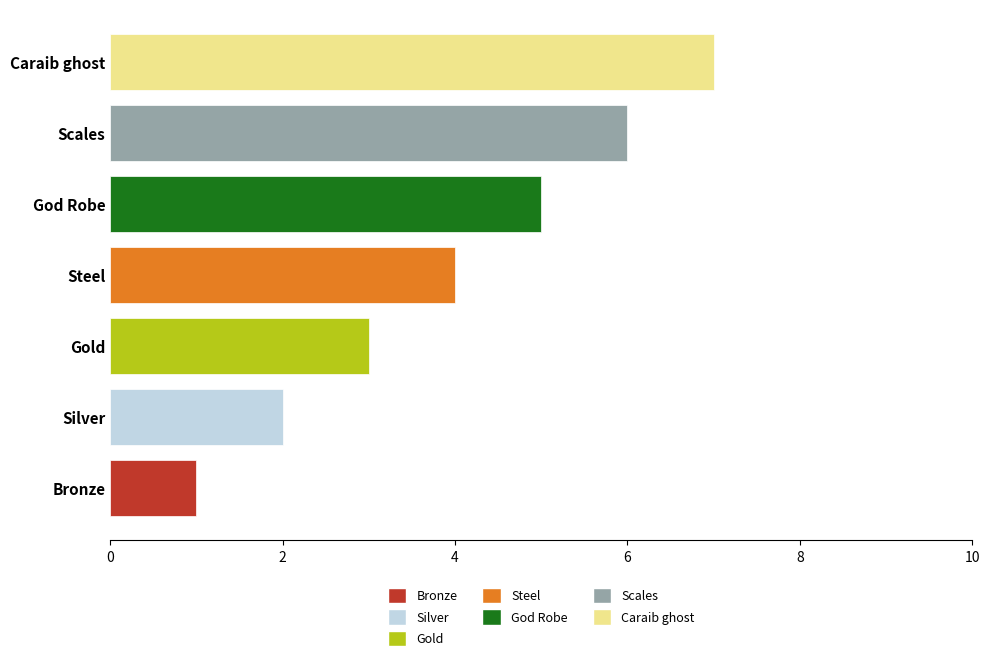

The chart shows a value of 10 at Scales. True or false?

False